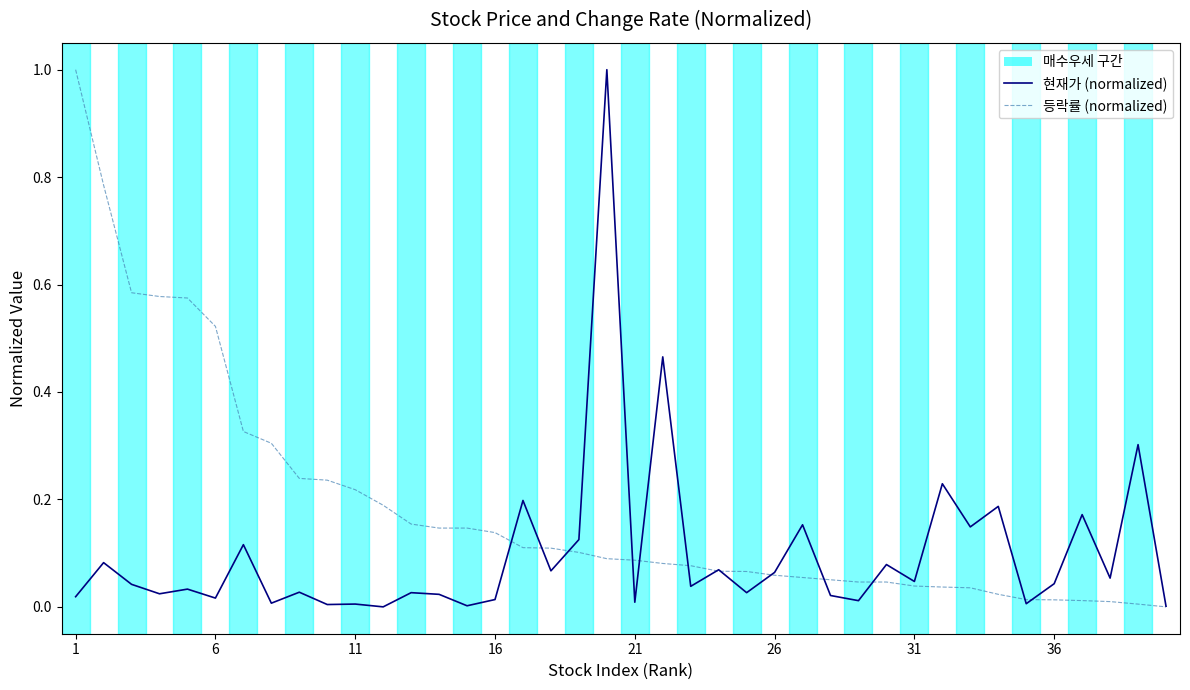

List the series in order of their overall mean, lowest first.

현재가 (normalized), 등락률 (normalized)